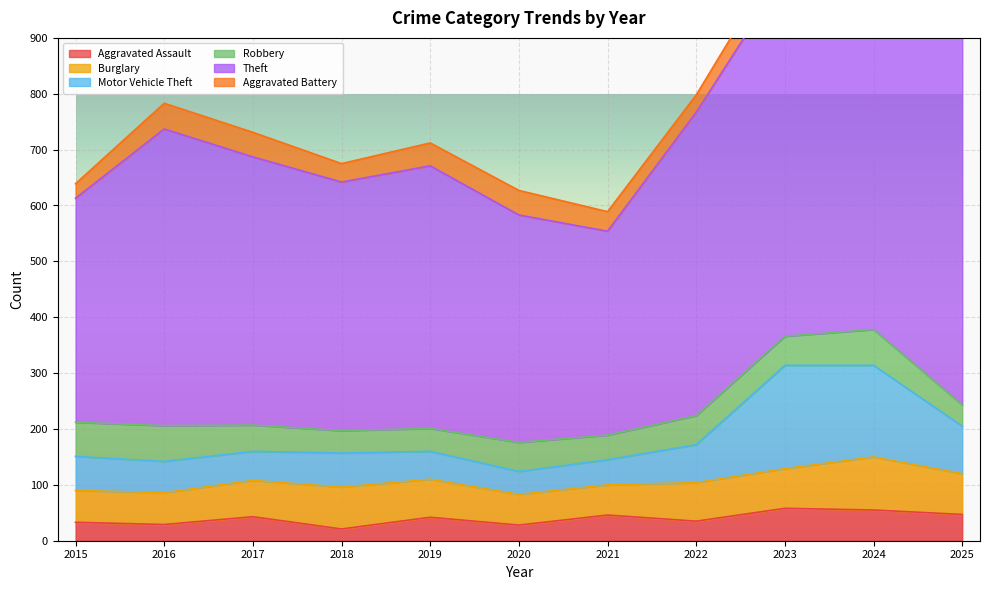

Where is the first local maximum for Aggravated Assault?

2017